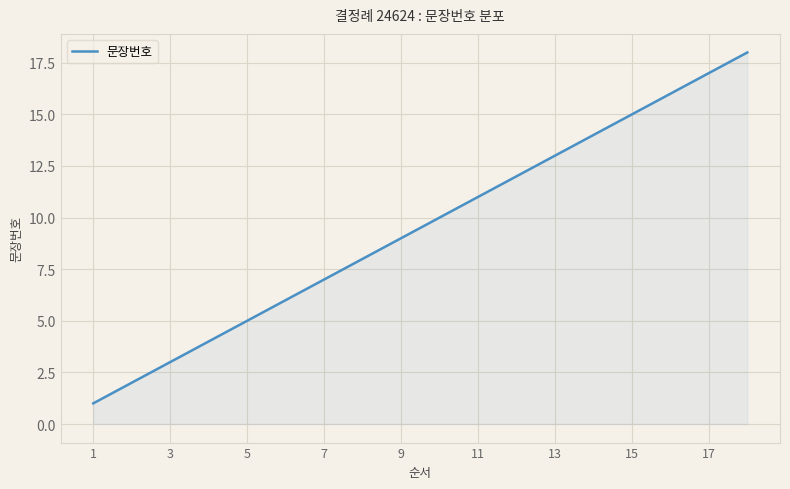

What is the minimum value shown in the chart?

1.0